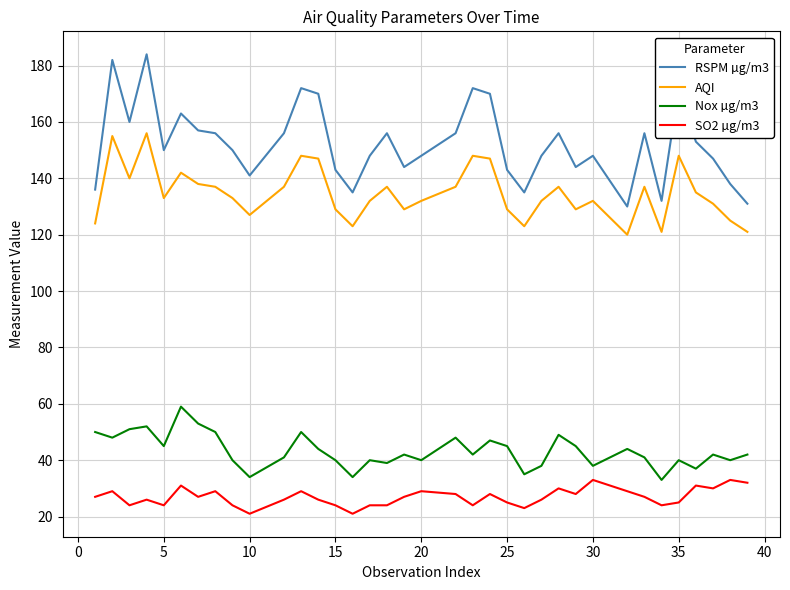

Is this an area chart (filled region under the line)?

No